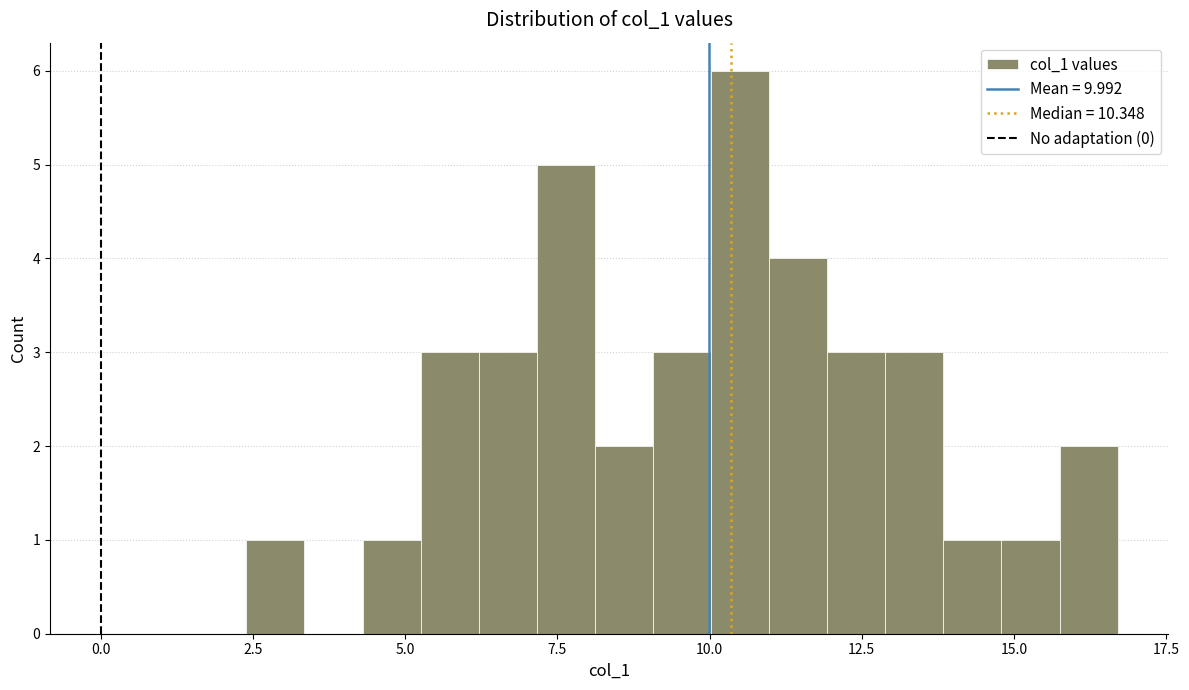

Around what value on the x-axis is the tallest bar? Give the approximate position of its centre, as read against the axis.

10.5